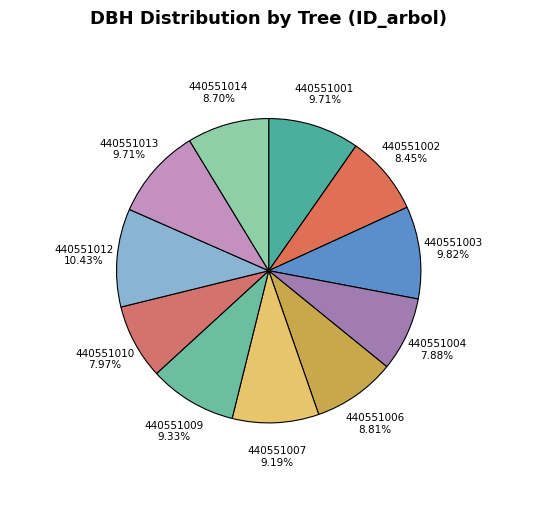

The 440551012 slice represents 2% of the pie. True or false?

False